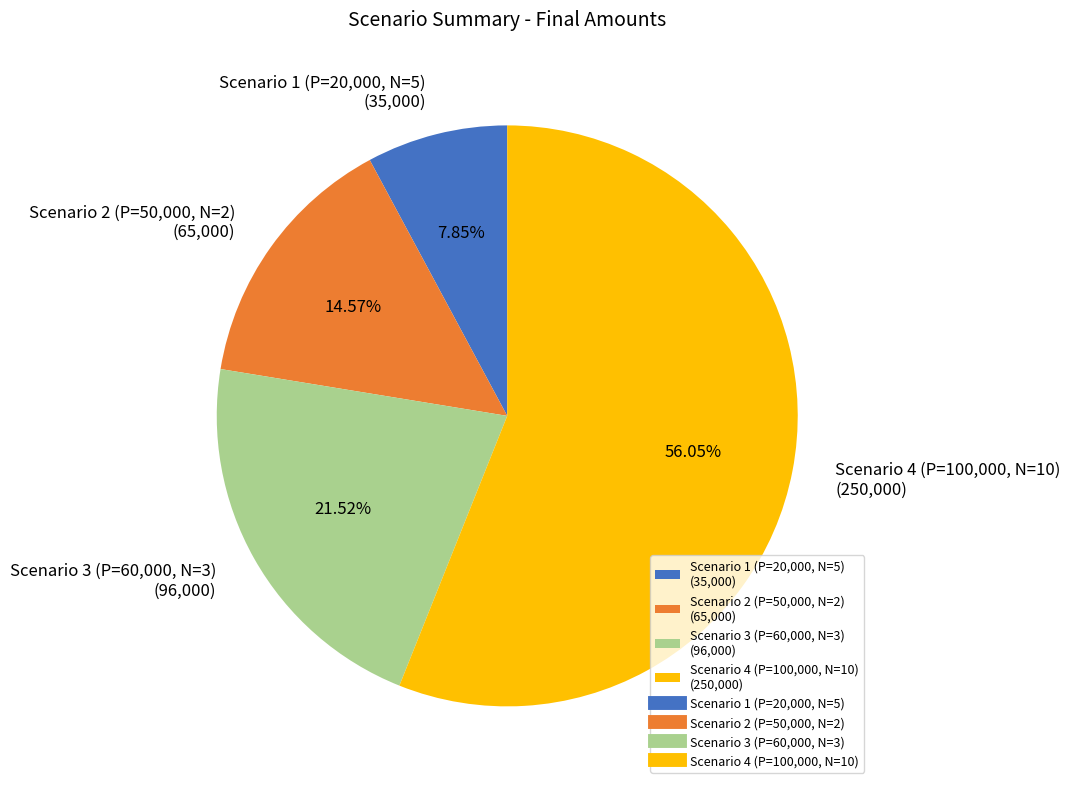

To the nearest percent, what is the difference between the largest and smallest slice percentages?

48%